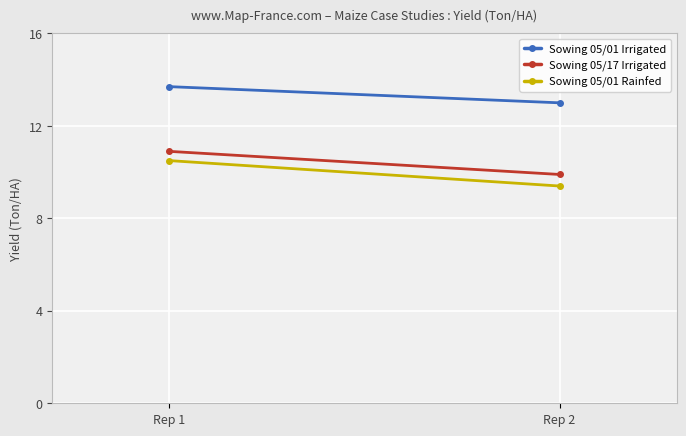

Reading left to right, extract all data points from this chart.

Sowing 05/01 Irrigated: 13.7	13.0
Sowing 05/17 Irrigated: 10.9	9.9
Sowing 05/01 Rainfed: 10.5	9.4